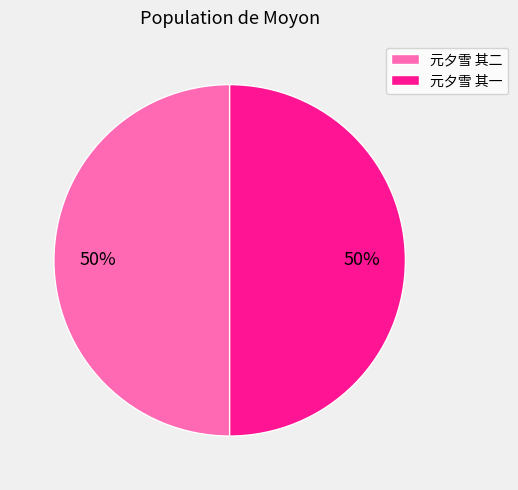

Do 元夕雪 其二 and 元夕雪 其一 together represent more than half of the pie?

Yes